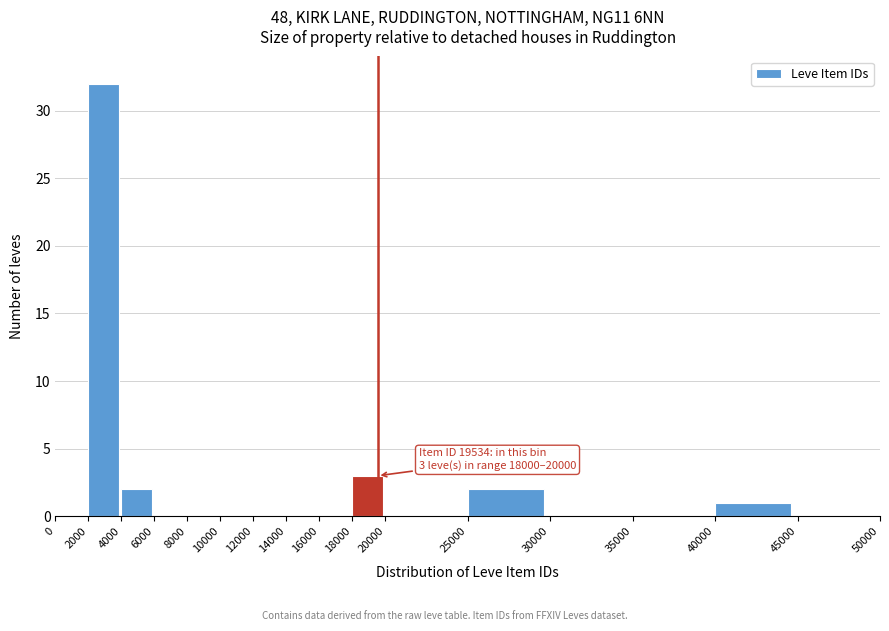

Over which range of the x-axis is the bar tallest?

2000 to 4000